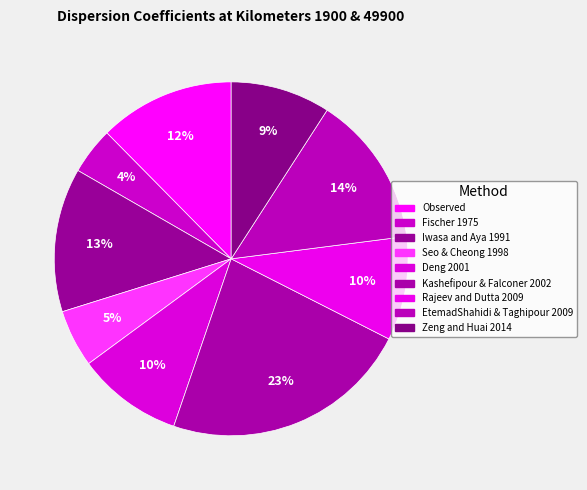

Is it true that Kashefipour & Falconer 2002 is 23% of the pie?

True